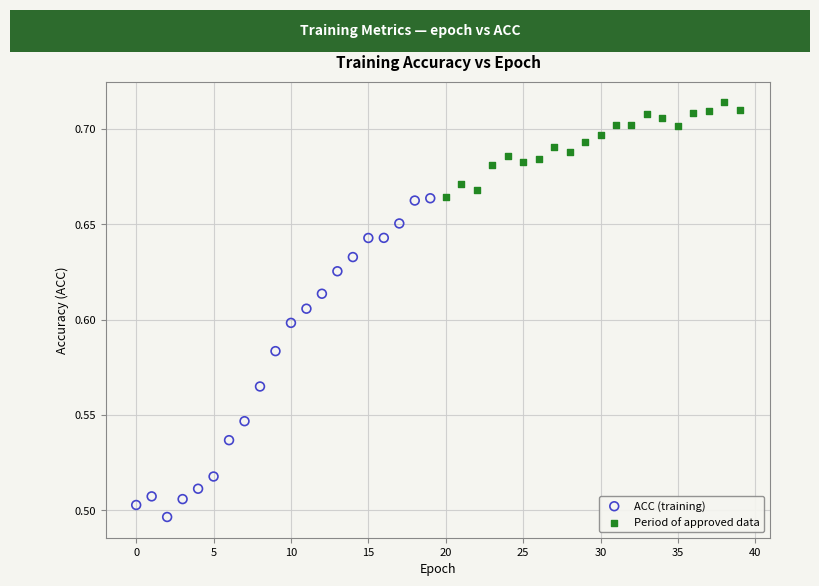

Which series contains the lowest Y value?

ACC (training)